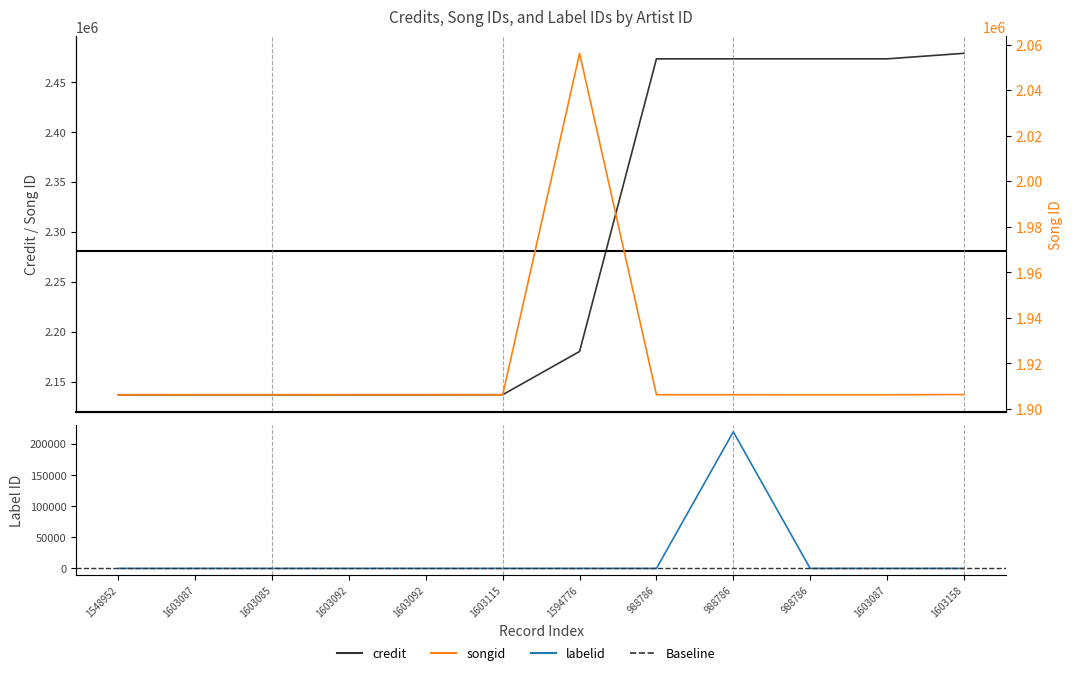

What is the label of the 11th point from the left?

1603087